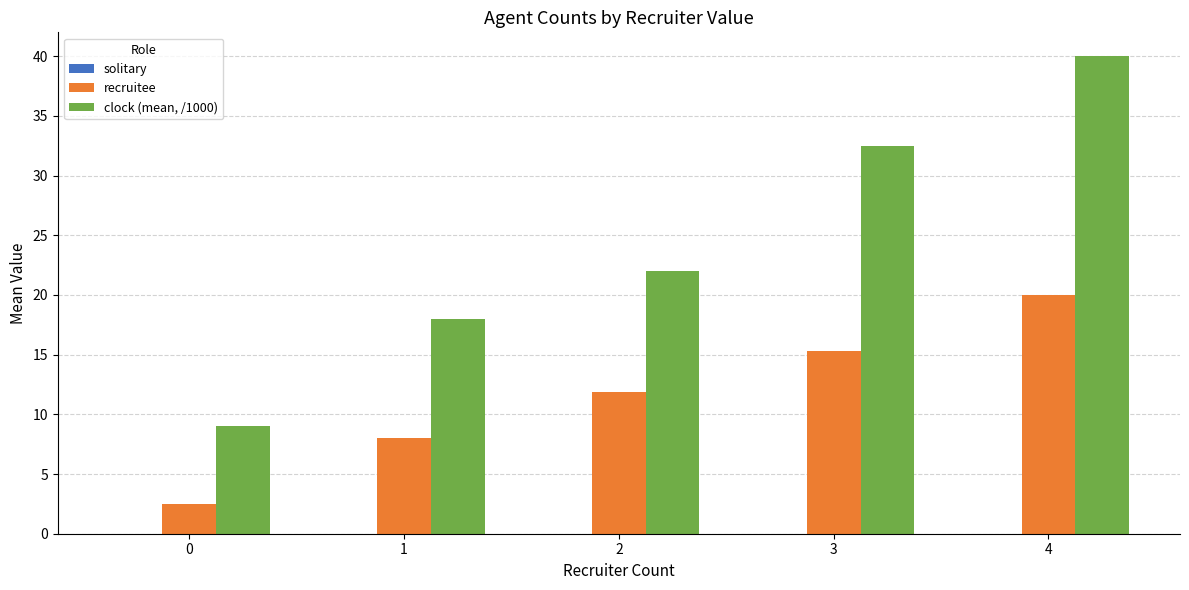

What is the maximum value shown in the chart?

40.0